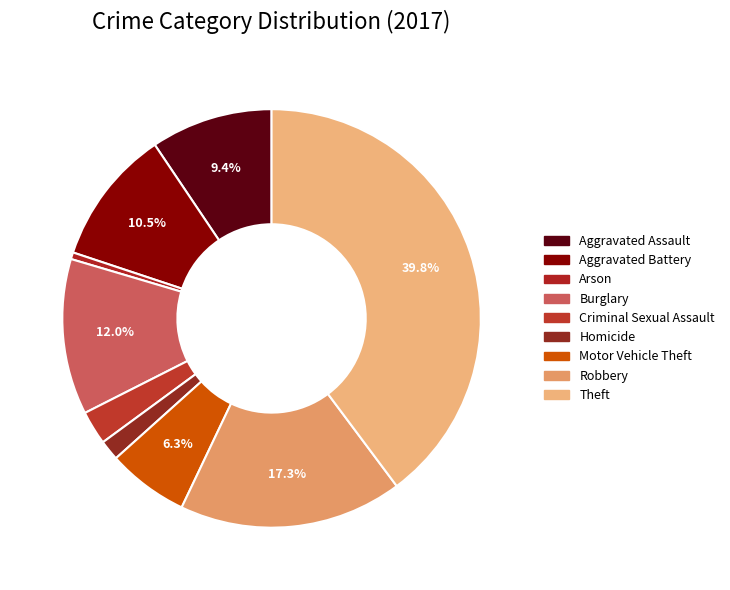

Which category has the smallest portion of the pie?

Arson